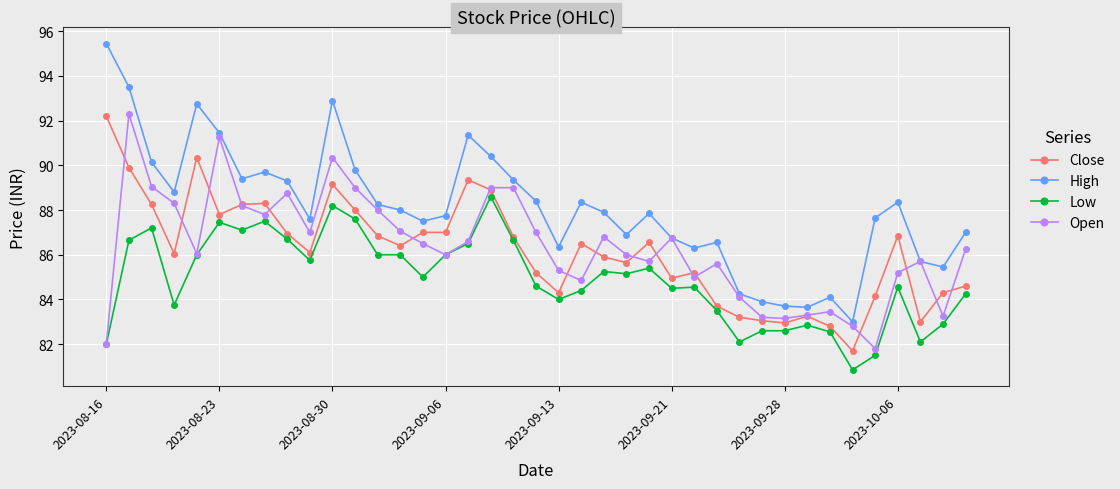

True or false: Close and High cross at least once.

False